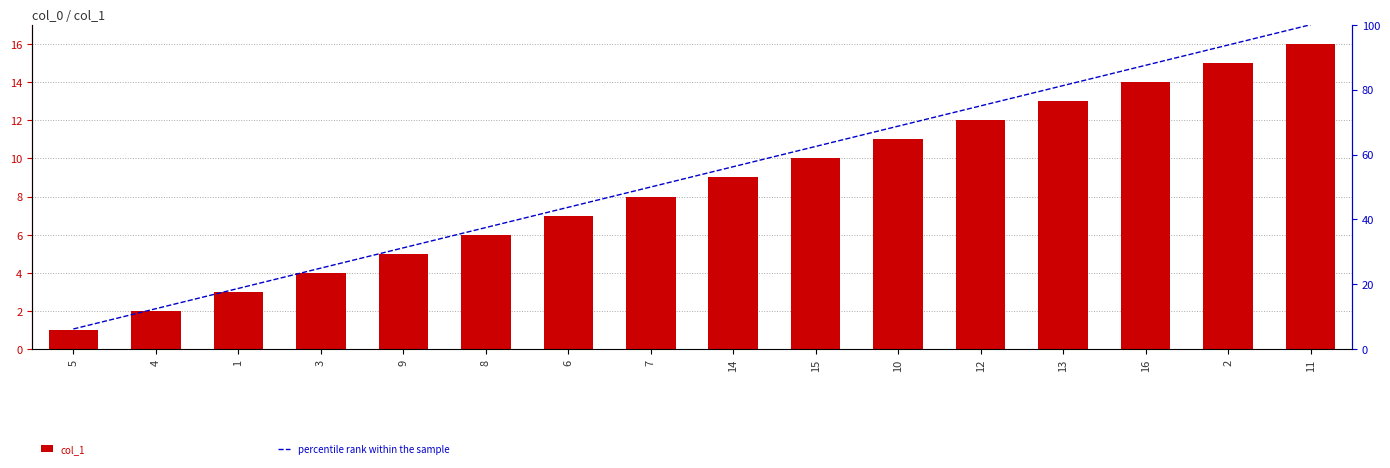

What is the difference between the maximum and minimum values in the col_1 series?

15.0